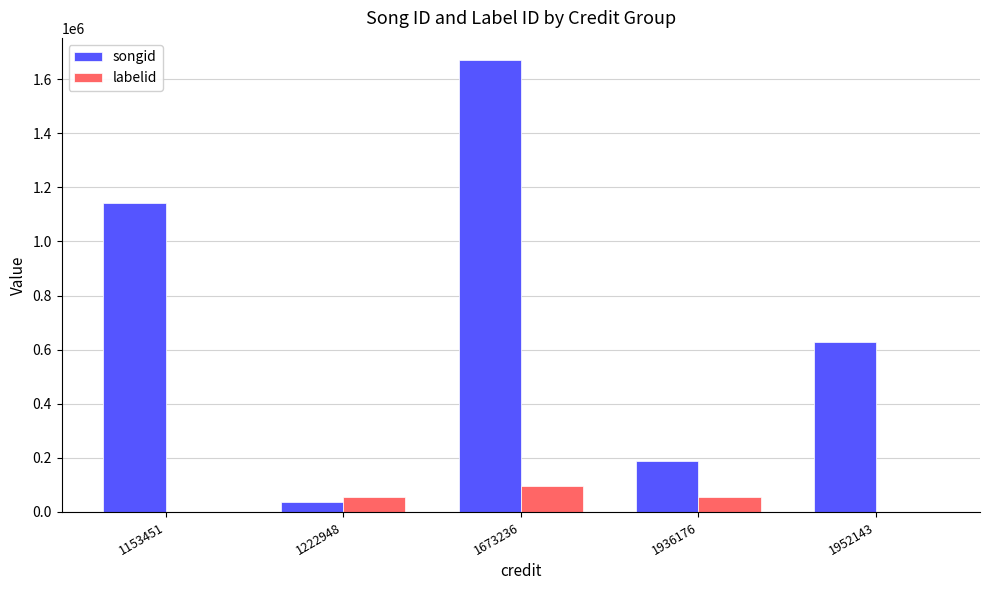

Is it true that labelid equals 56257 at 1936176?

True